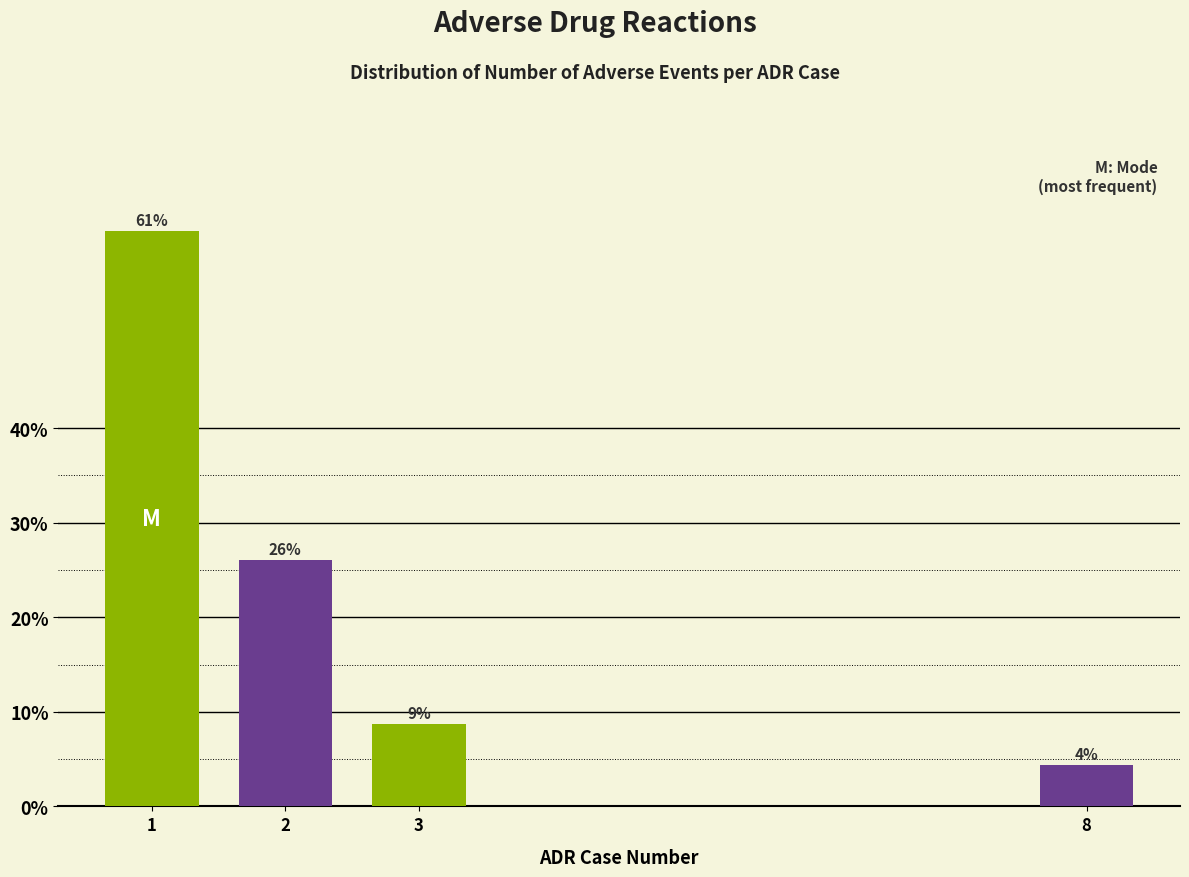

What is the maximum value shown in the chart?

60.9